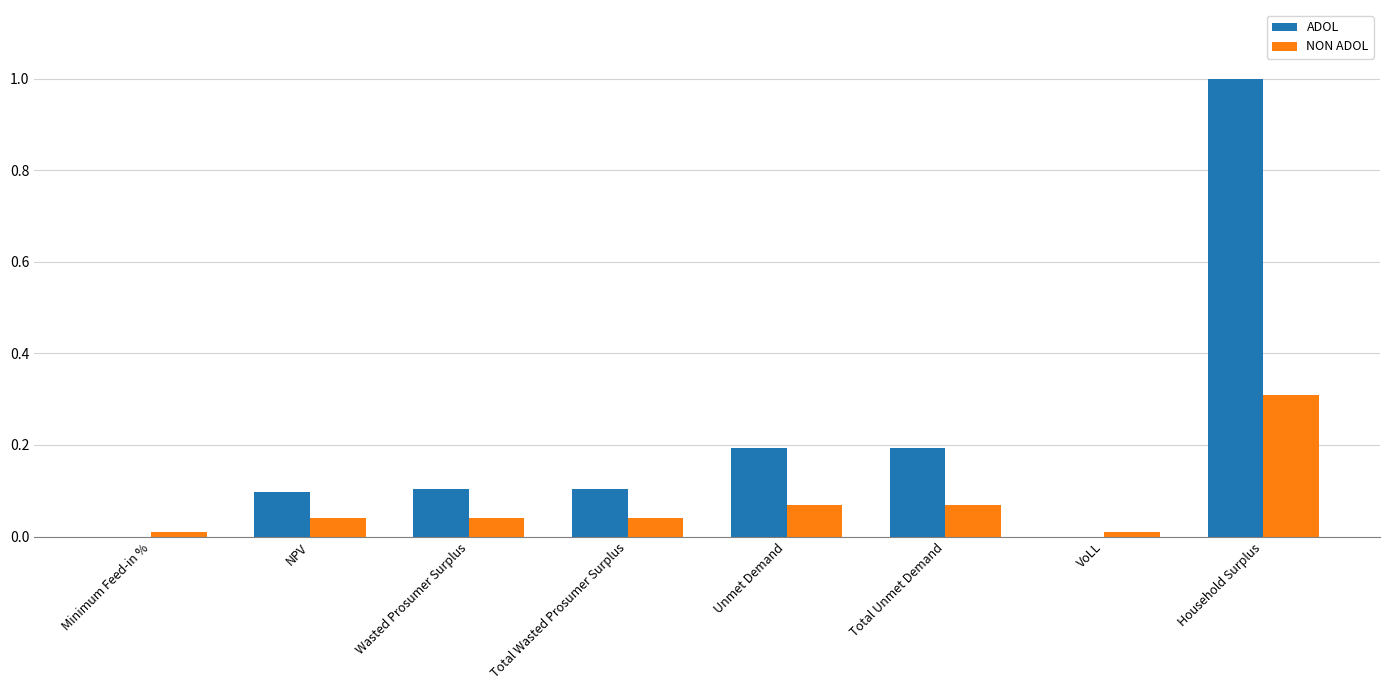

Is the value of NON ADOL at VoLL greater than the value of ADOL at Total Unmet Demand?

No